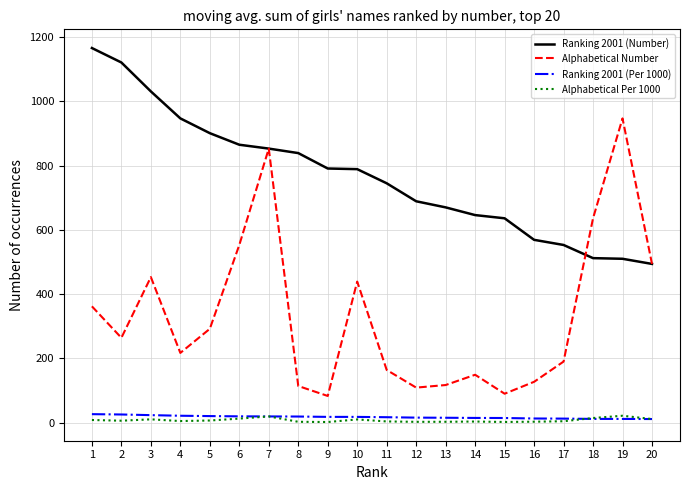

At how many categories does at least one series exceed 535?

19